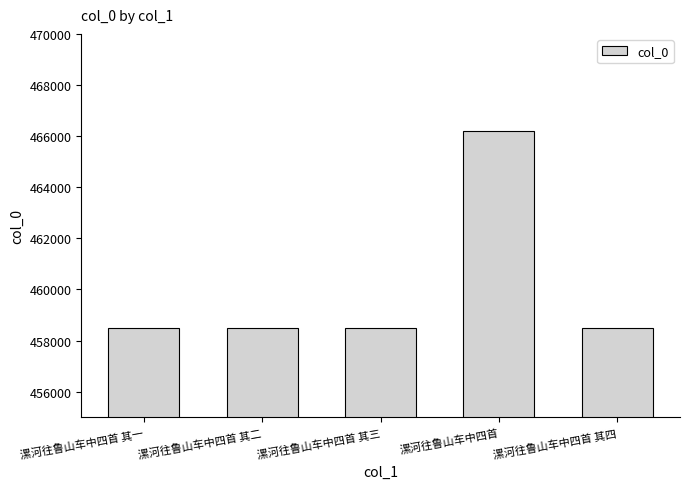

What is the approximate value at 漯河往鲁山车中四首 其三?

458478